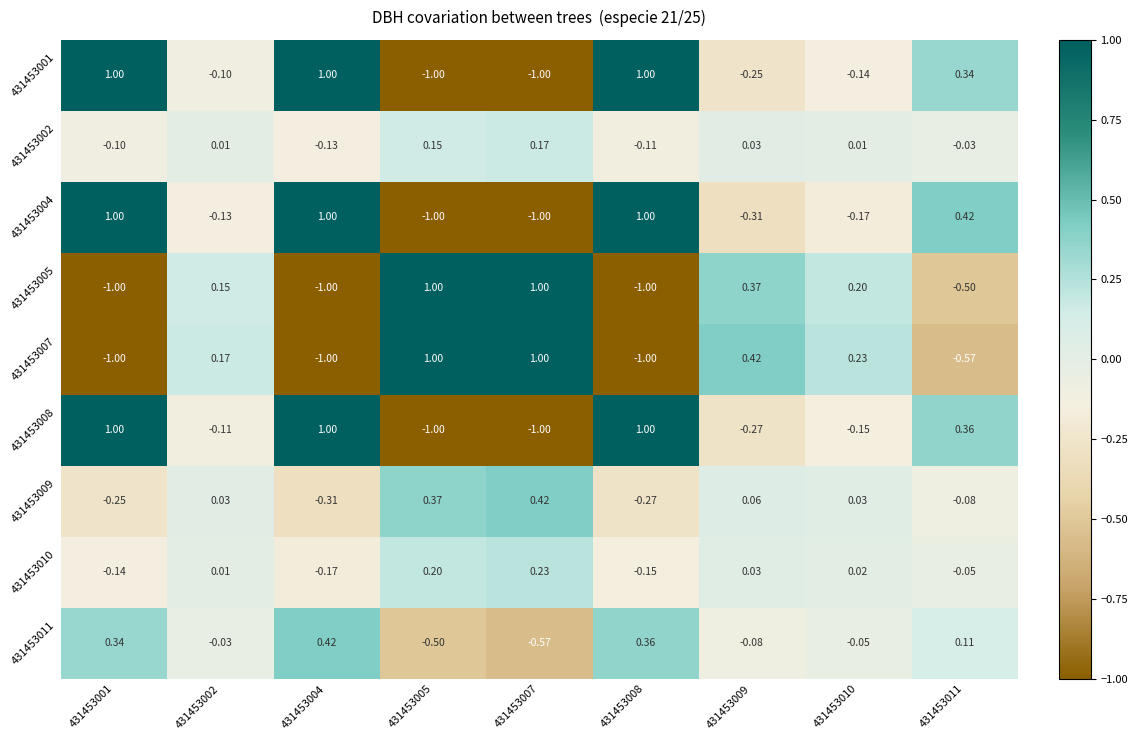

How many data points in 431453011 are above 0?

4